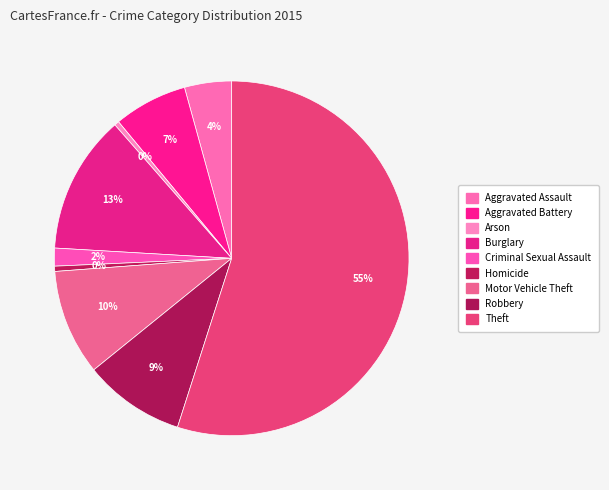

How many slices are in this pie chart?

9